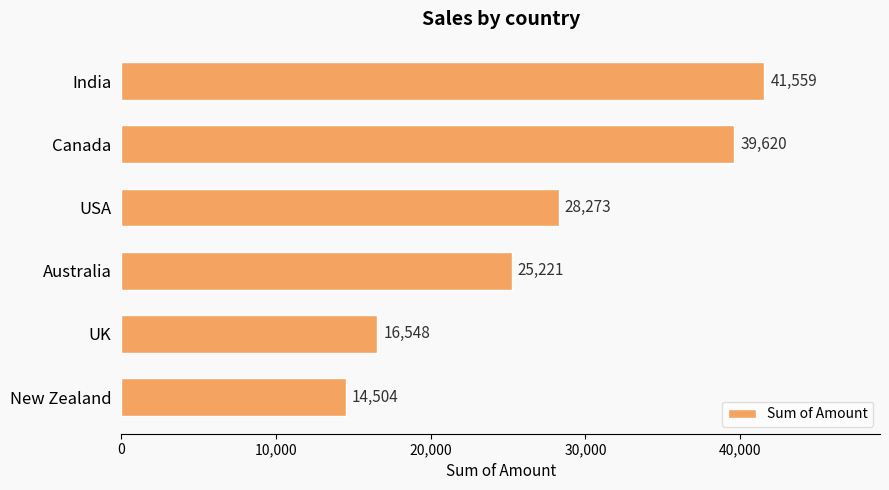

The chart shows a value of 16548 at UK. True or false?

True